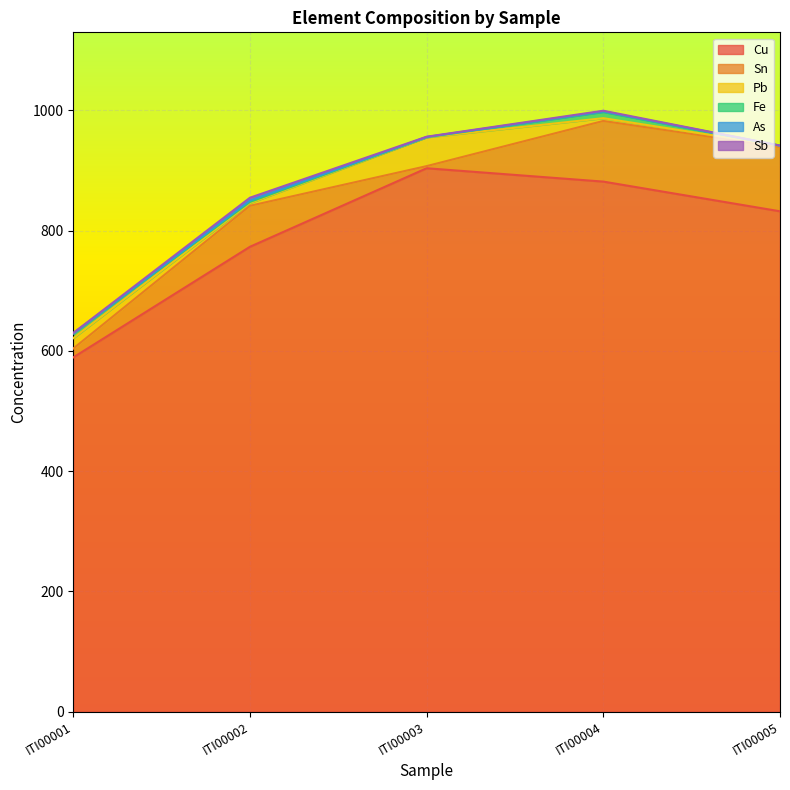

What is the value of the Cu point at the 4th from the left?

881.4